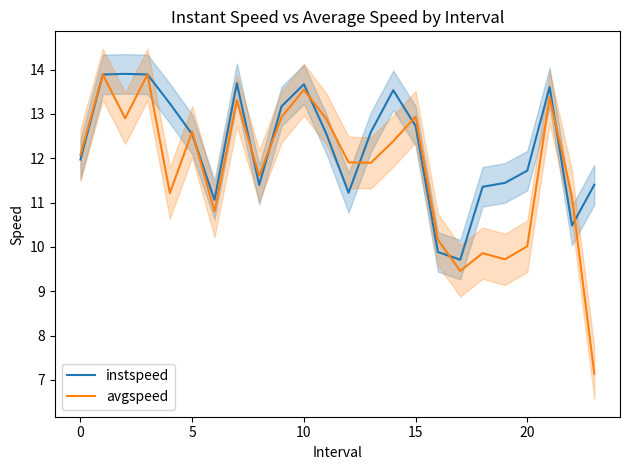

What is the maximum value for instspeed?

13.9